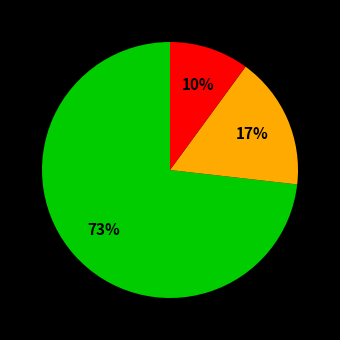

To the nearest percent, what is the average slice percentage?

33%